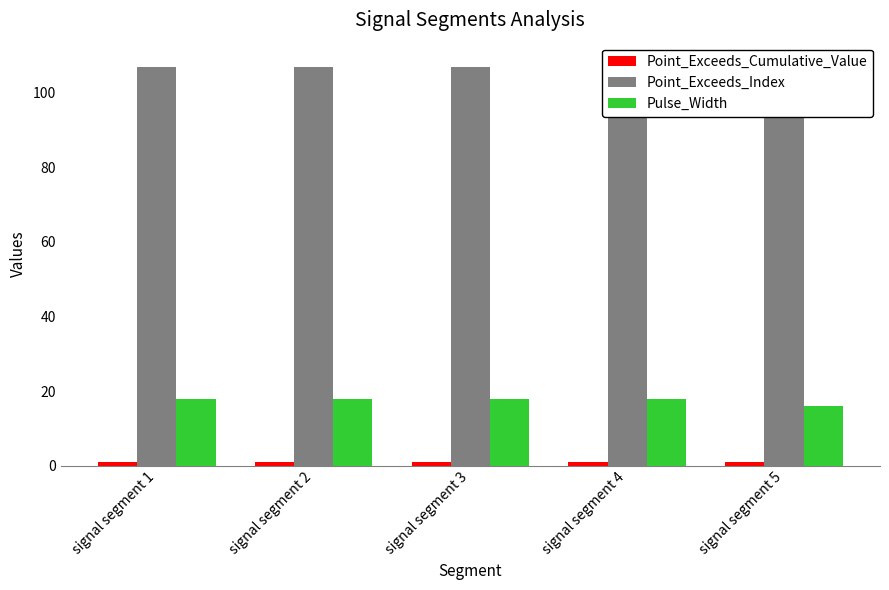

At how many categories does at least one series exceed 106?

5